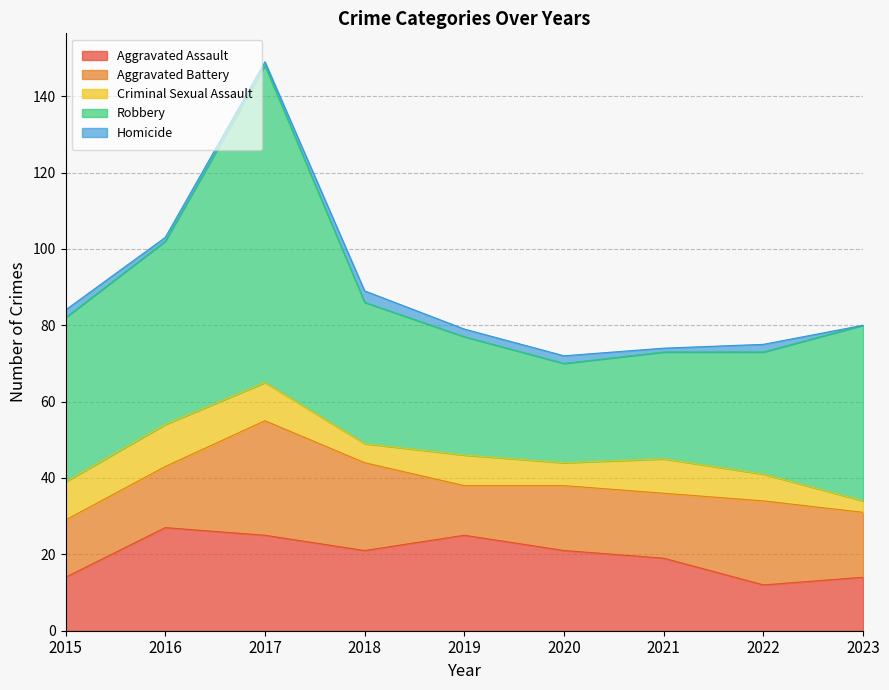

Reading left to right, transcribe all the data shown in this chart.

Aggravated Assault: 14	27	25	21	25	21	19	12	14
Aggravated Battery: 15	16	30	23	13	17	17	22	17
Criminal Sexual Assault: 10	11	10	5	8	6	9	7	3
Robbery: 43	48	83	37	31	26	28	32	46
Homicide: 2	1	1	3	2	2	1	2	0